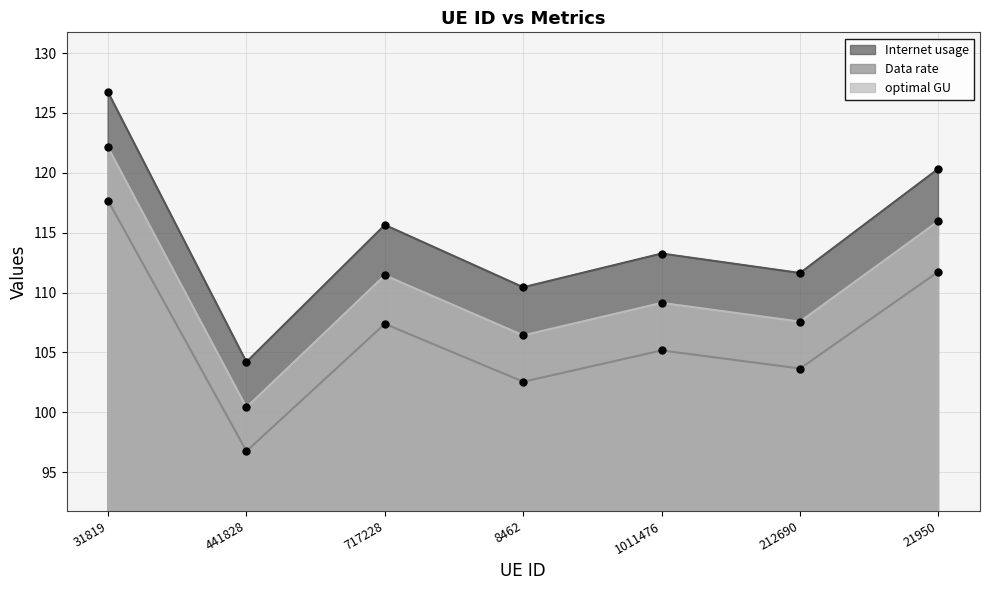

Is it true that optimal GU equals 106.4 at 8462?

True